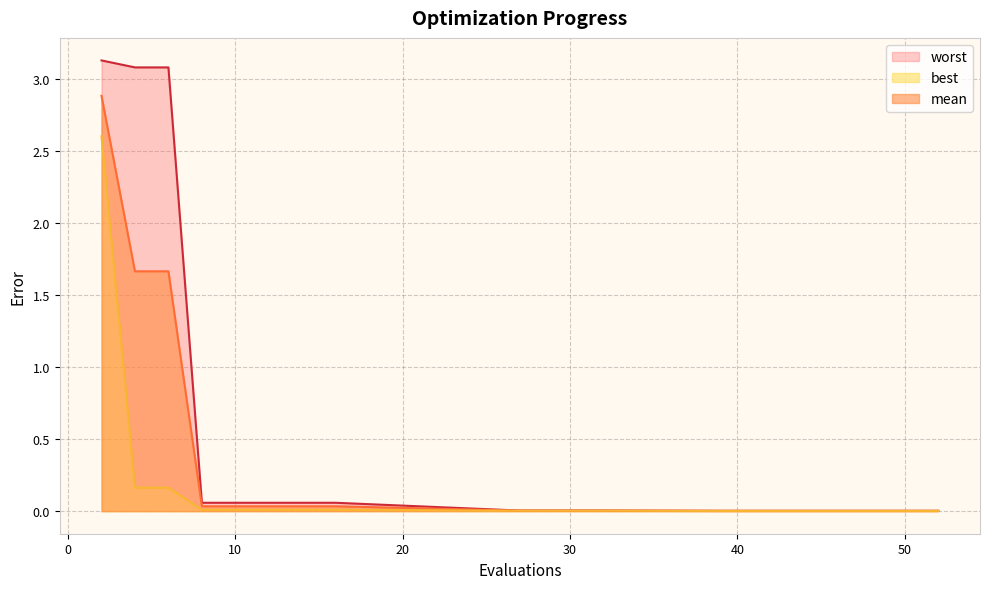

Which series has the largest total across all categories?

worst